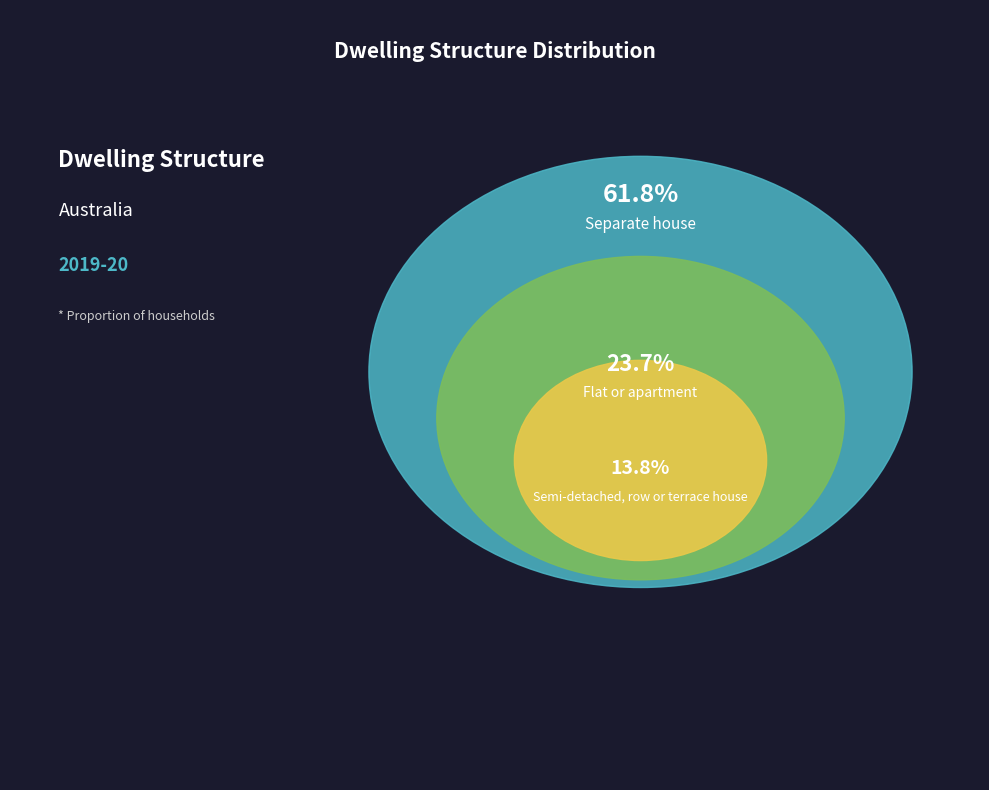

To the nearest percent, what is the average slice percentage?

33%